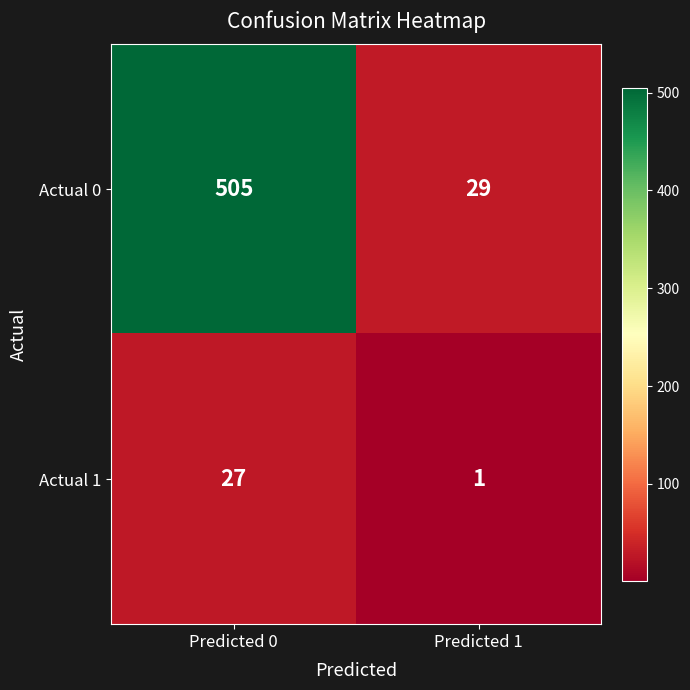

At Predicted 1, list the series in order from smallest to largest.

Actual 1, Actual 0